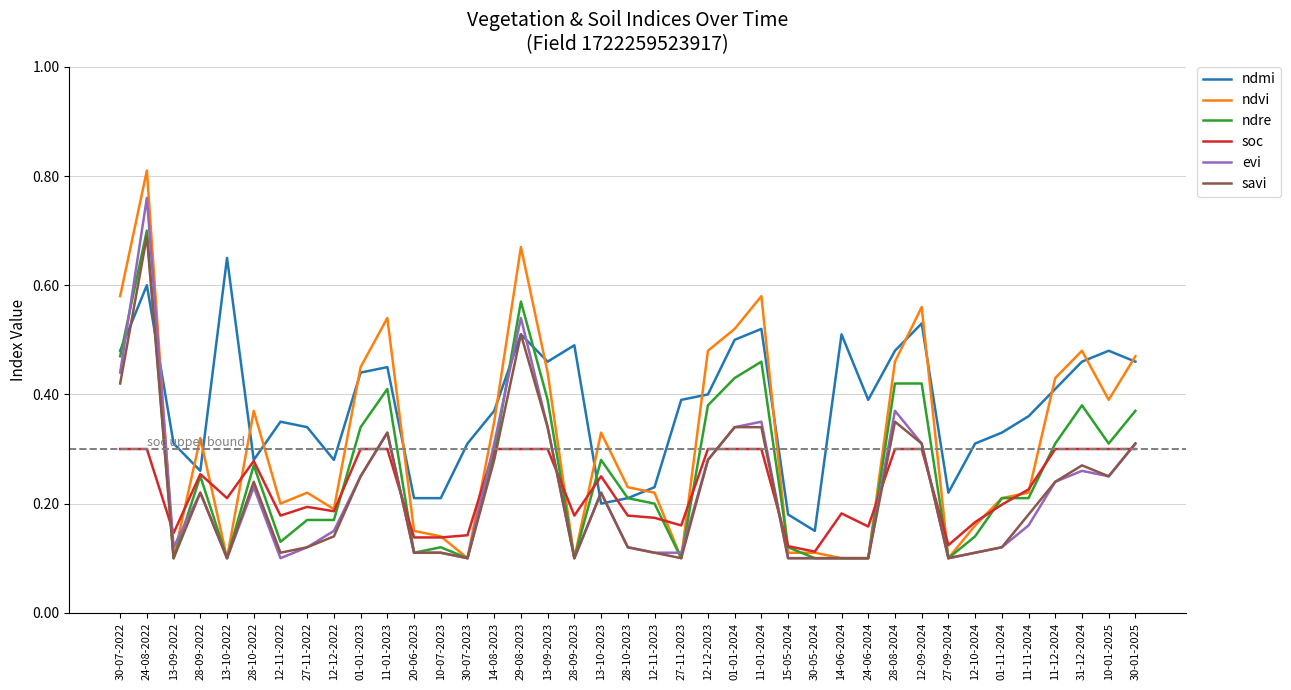

Where is ndmi nearest to the value 0?

30-05-2024